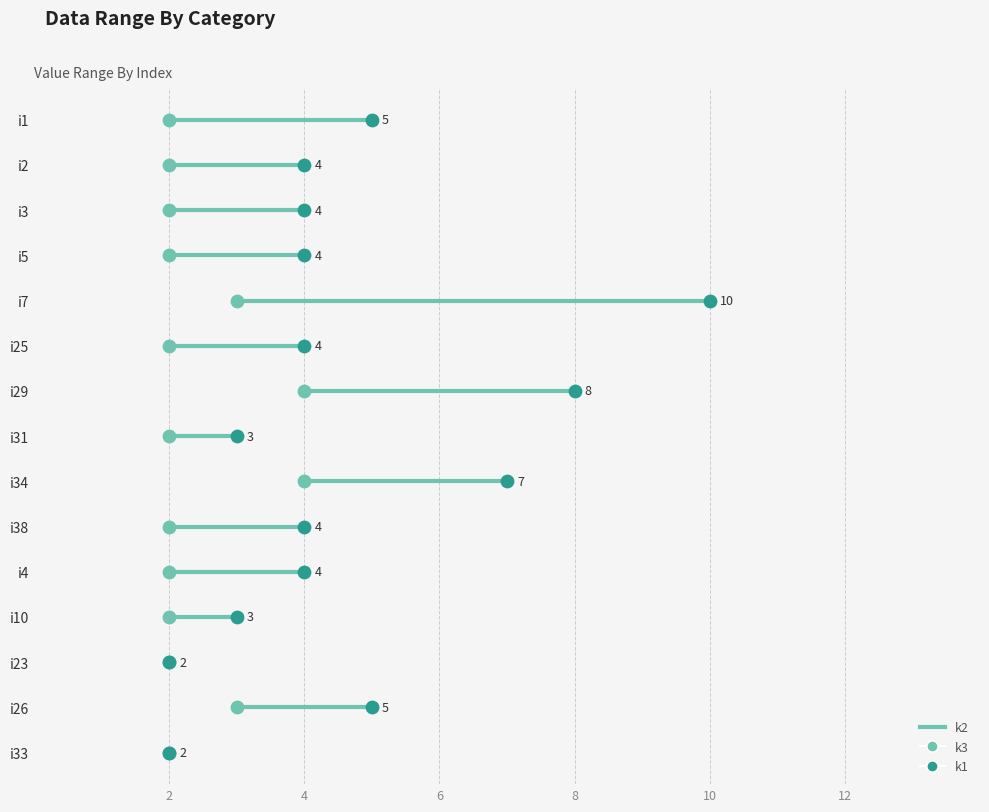

Is the value of k3 at i4 greater than the value of k2 at i4?

Yes